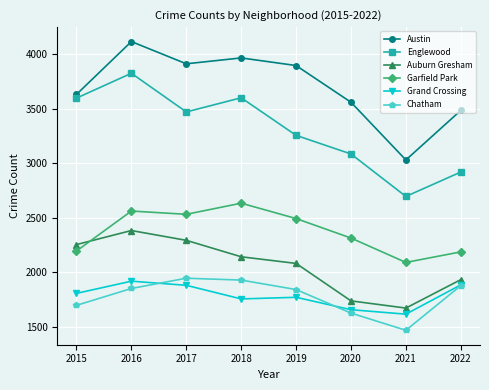

At which category does the chart reach its minimum across all series?

2021